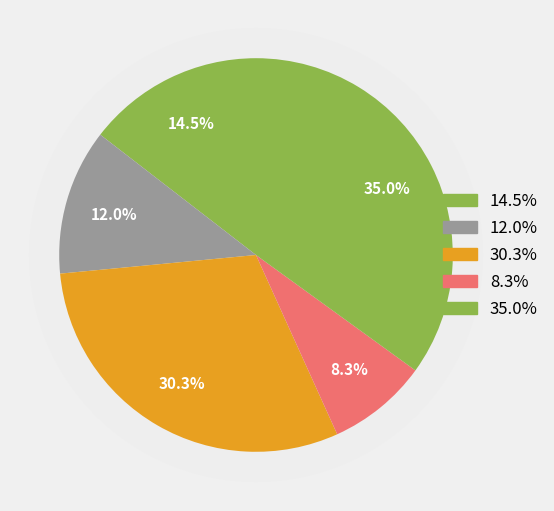

How many segments does this pie chart have?

5